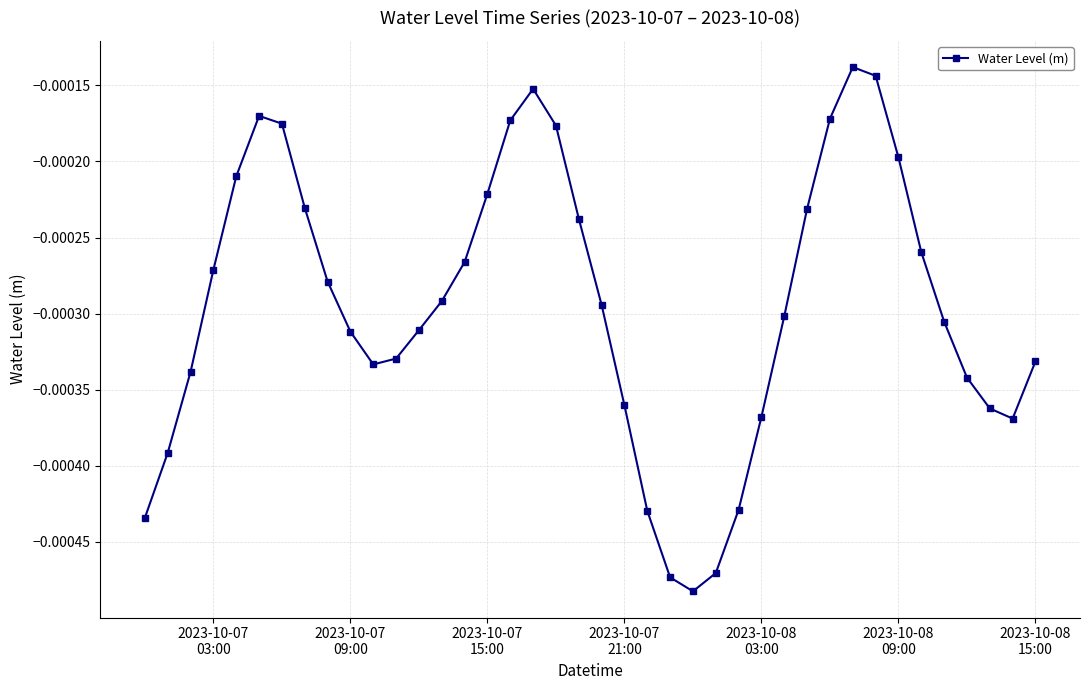

Is this an area chart (filled region under the line)?

No